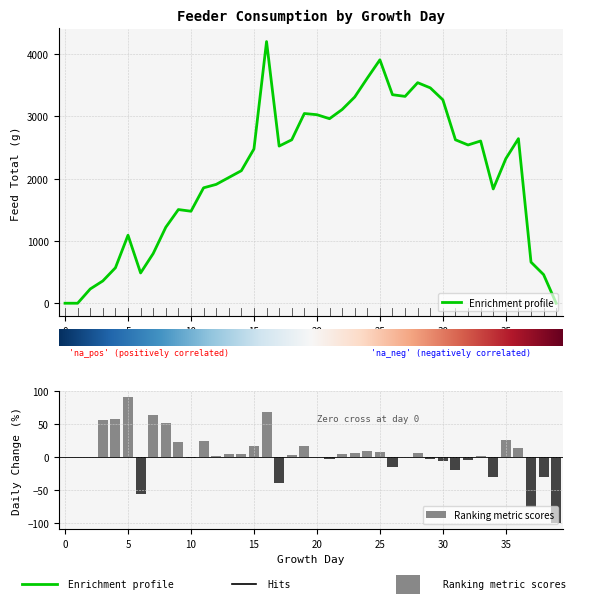

The chart shows a value of 1663 at 23. True or false?

False